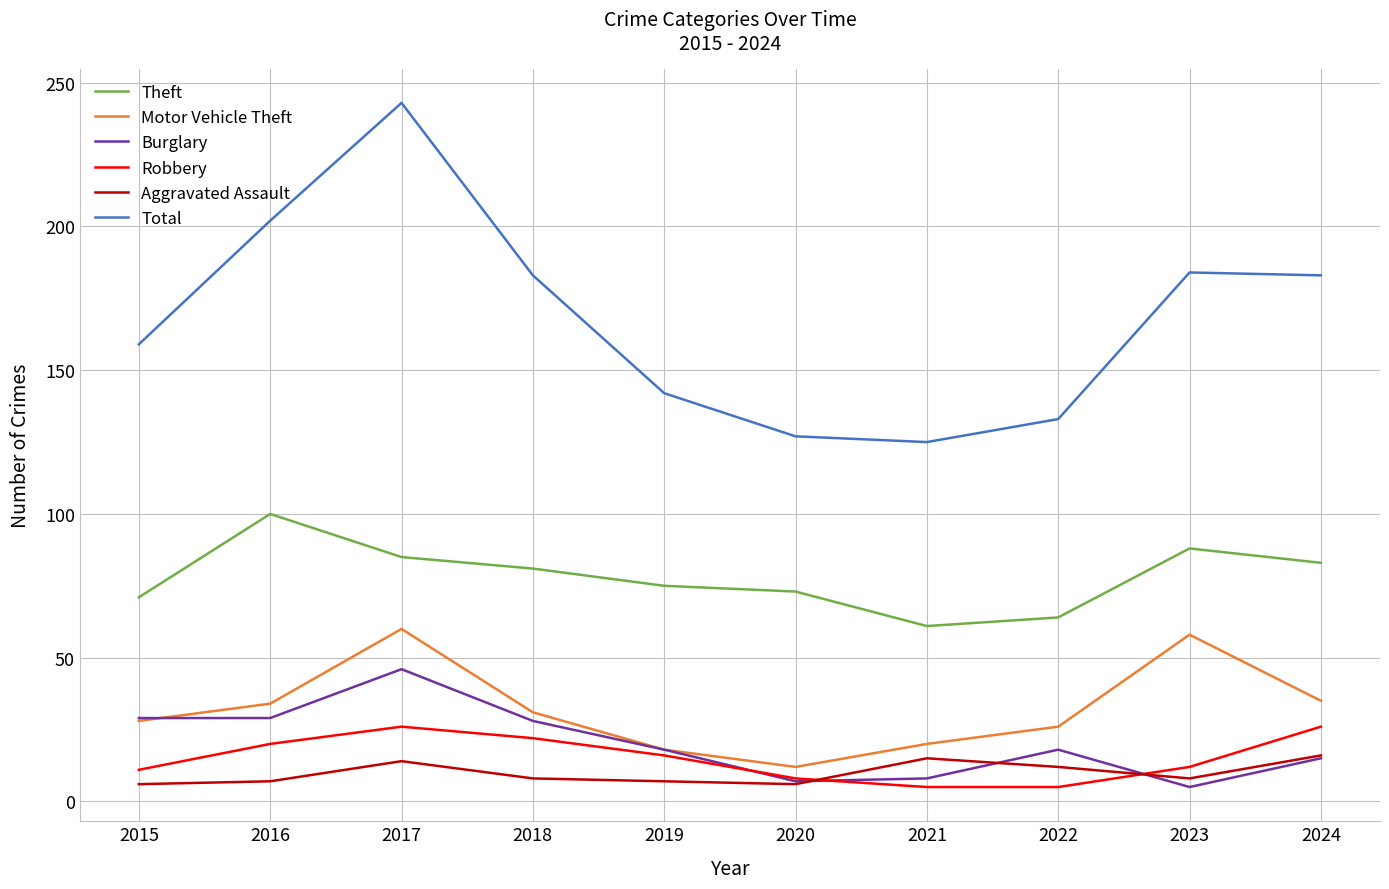

The value of Total at 2022 is 50. True or false?

False